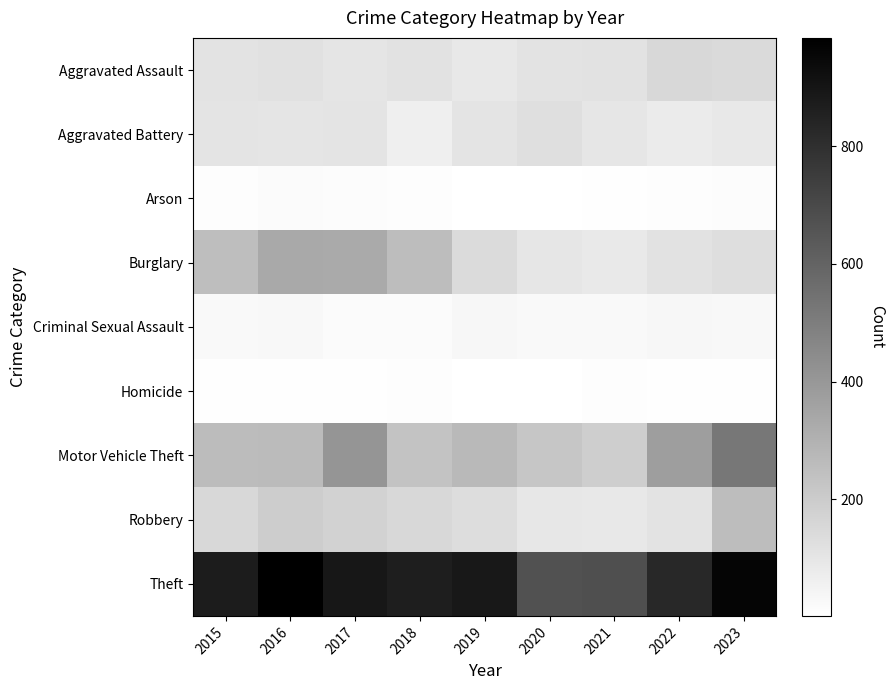

Rank the series at 2019 from highest to lowest value.

Theft, Motor Vehicle Theft, Burglary, Robbery, Aggravated Battery, Aggravated Assault, Criminal Sexual Assault, Arson, Homicide